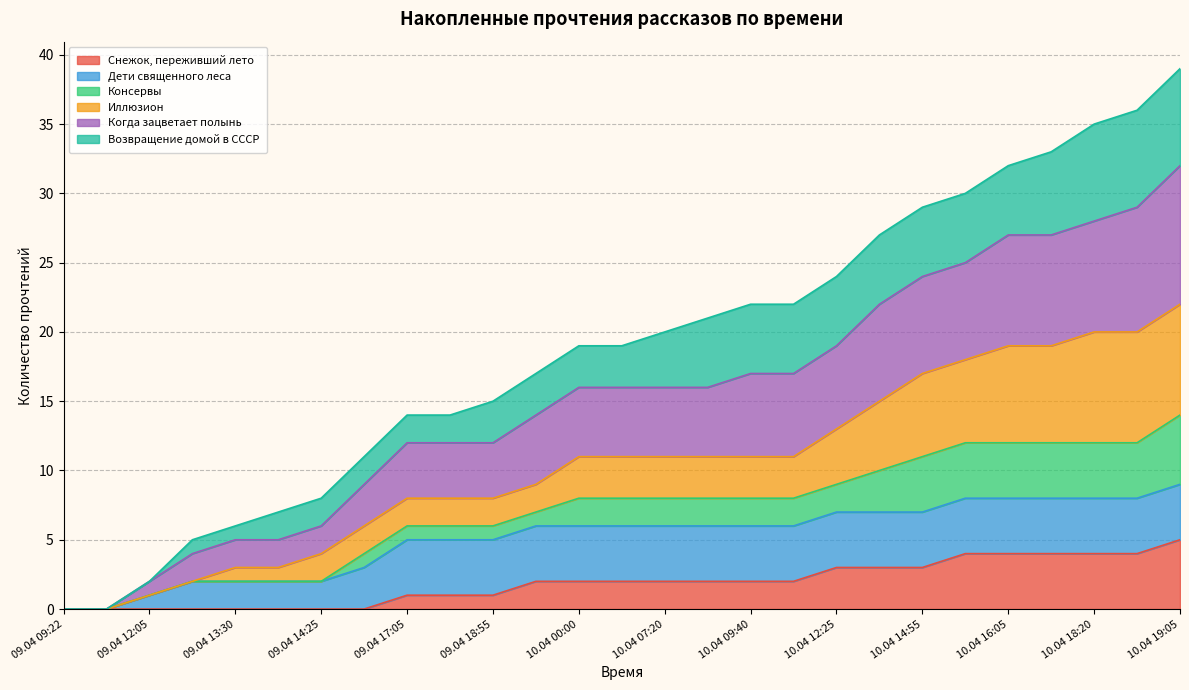

True or false: Когда зацветает полынь and Снежок, переживший лето cross at least once.

False